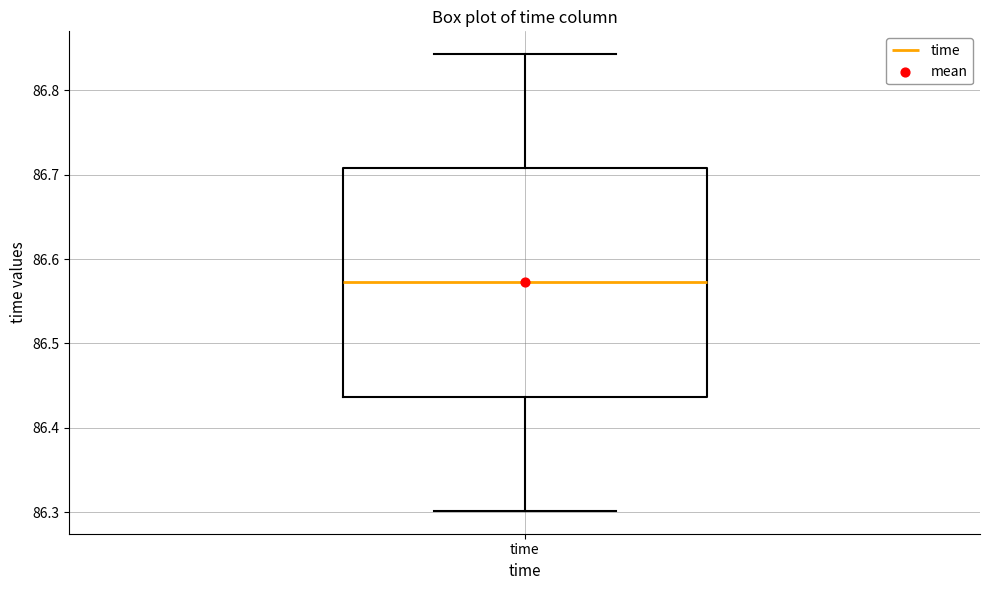

Read this box plot against the y-axis: the position of the median line, the range covered by the box, and the ends of both whiskers. The values are not printed on the chart, so give them approximately, as read against the axis.

median 86.57, box 86.44 to 86.71, whiskers 86.30 to 86.84